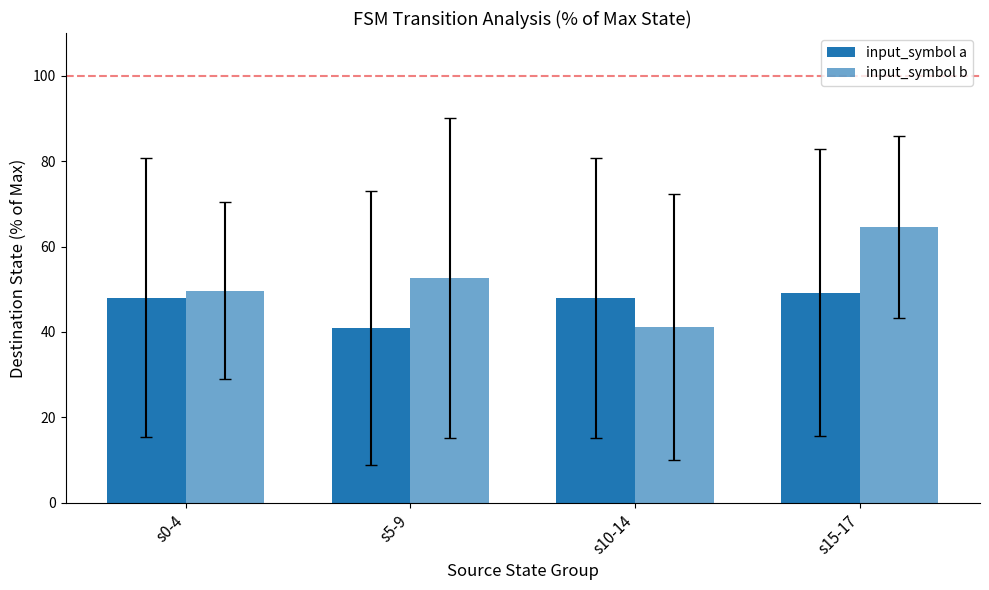

How many bars are there in total?

8